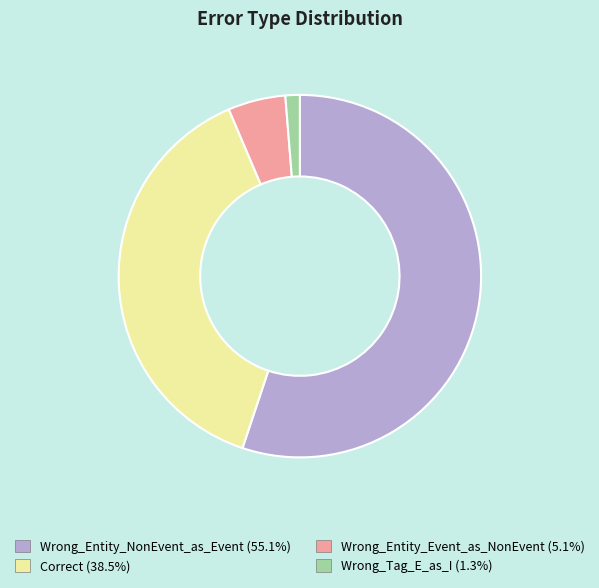

What is the smallest slice in the pie chart?

Wrong_Tag_E_as_I